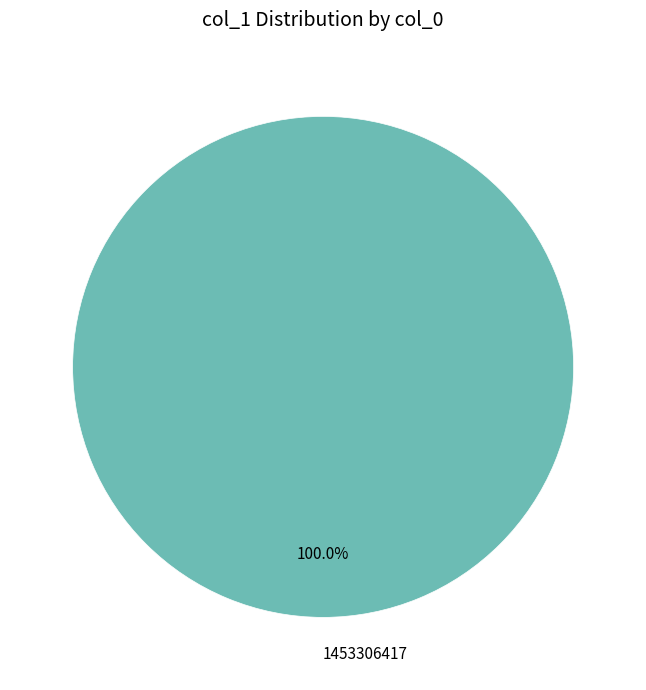

Rank the categories by value from lowest to highest.

1453306417